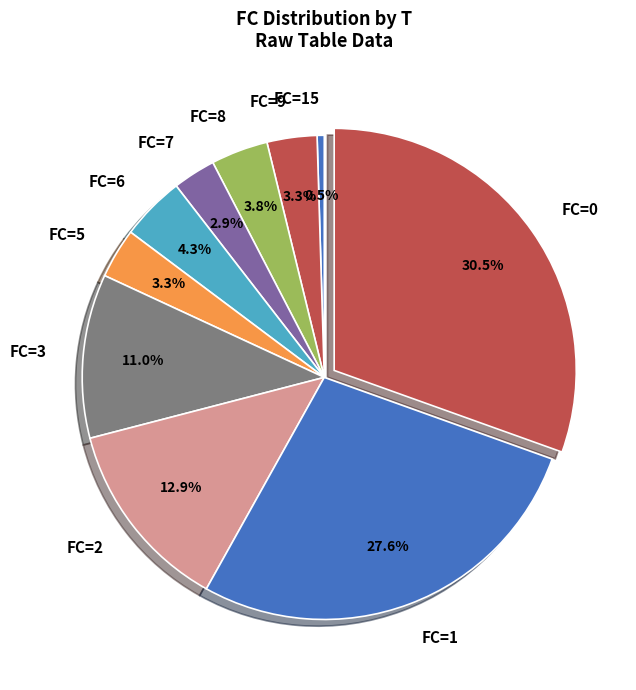

Is there any slice that represents more than half of the pie?

No